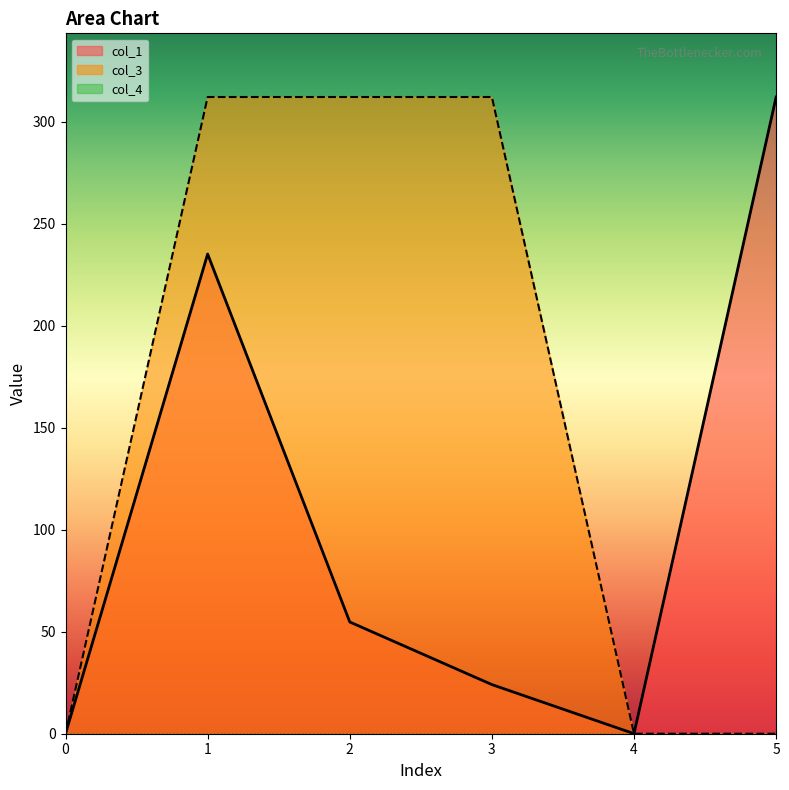

List the labels in order of col_3 value, smallest first.

0, 4, 5, 1, 2, 3